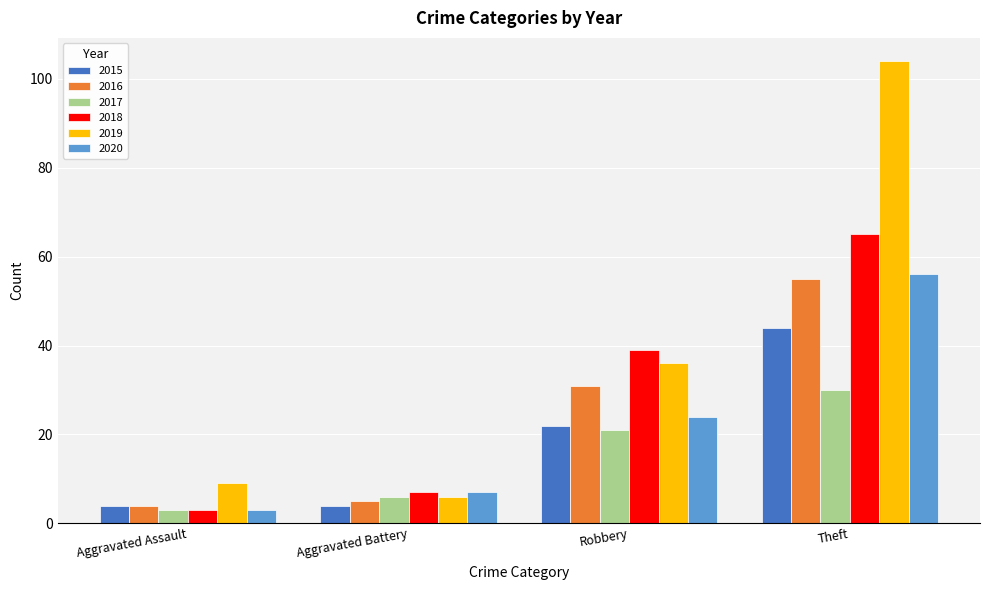

Are the bars horizontal?

No